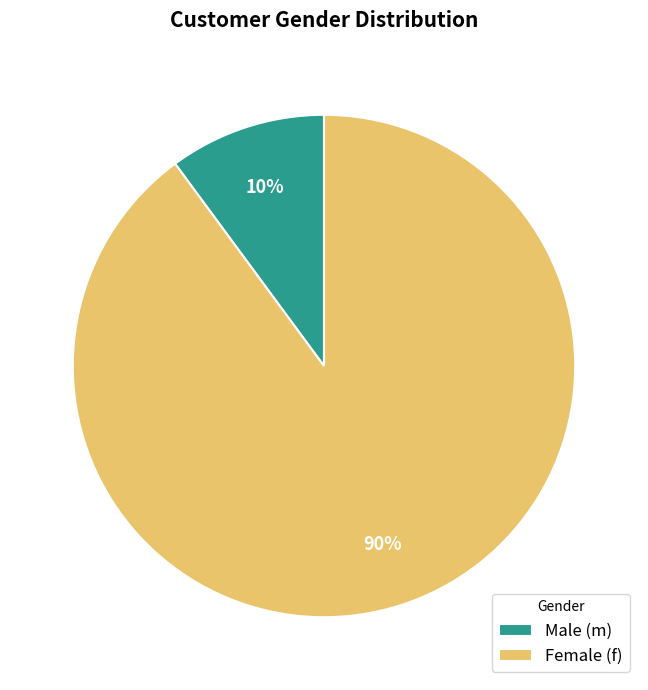

To the nearest percent, what is the difference between the Female (f) and Male (m) slice percentages?

80%